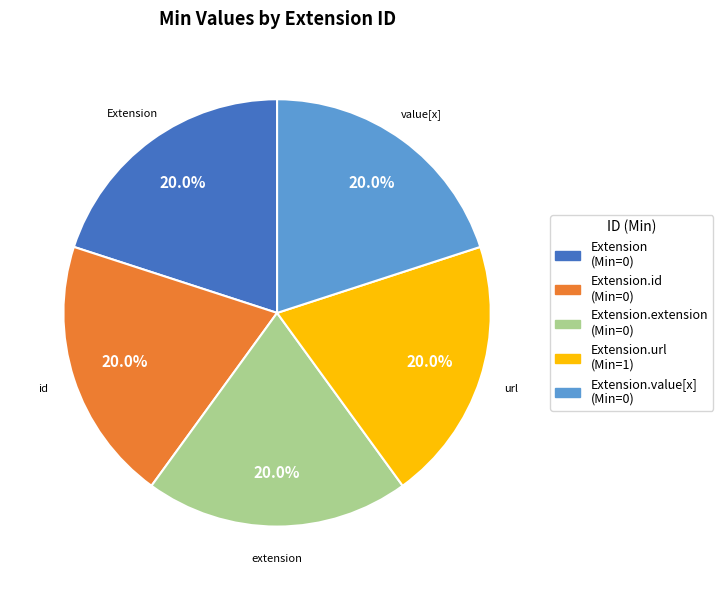

How many segments does this pie chart have?

5